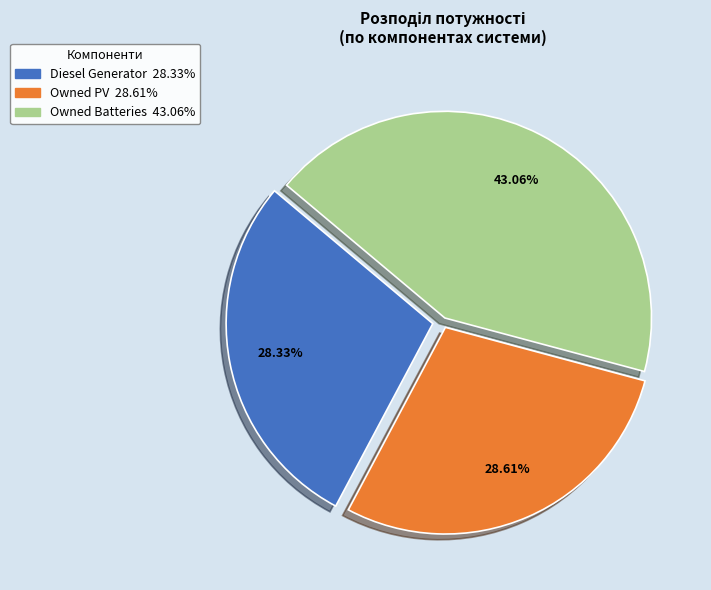

To the nearest percent, what is the difference between the largest and smallest slice percentages?

15%